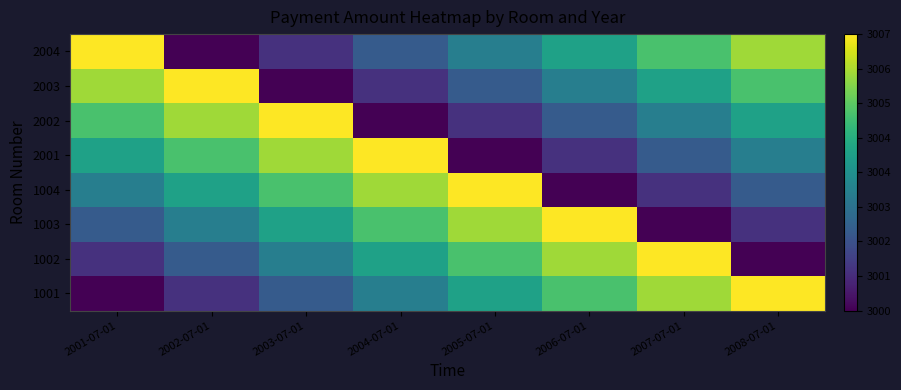

What is the spread (max minus min) of values at 2001-07-01?

7